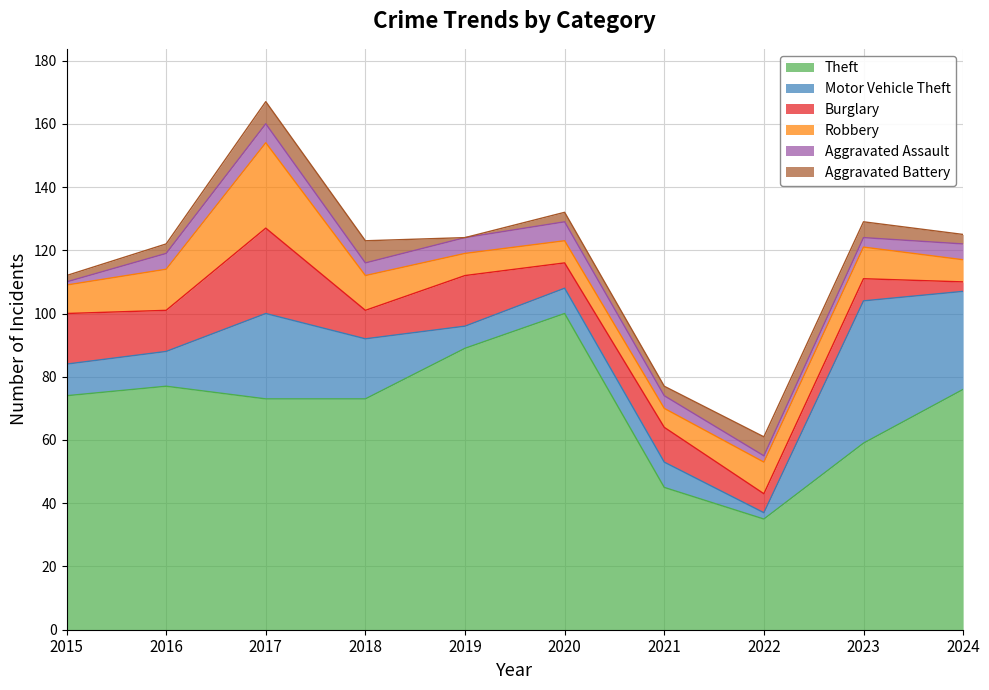

Is it true that Motor Vehicle Theft equals 7 at 2019?

True